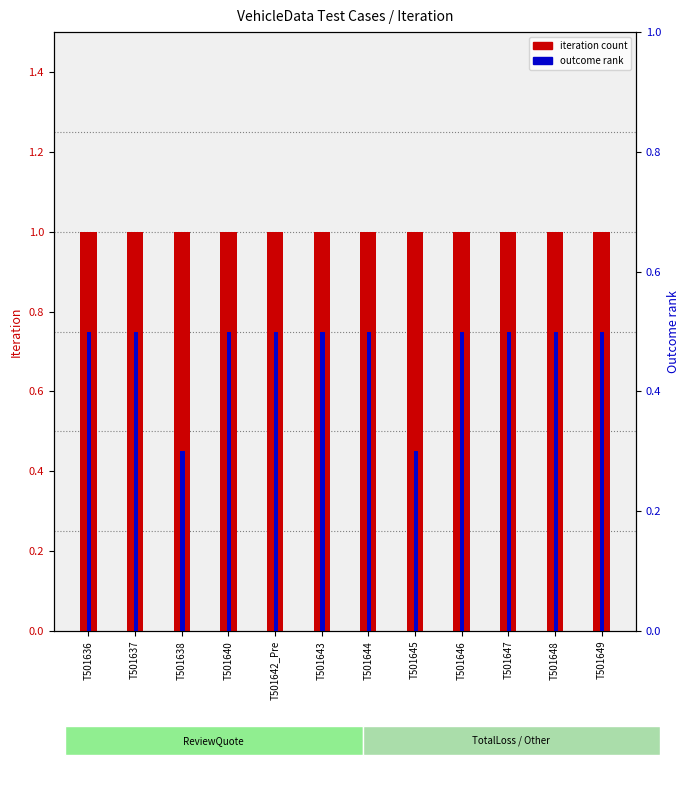

Reading right to left, extract all data points from this chart.

iteration count: 1.0	1.0	1.0	1.0	1.0	1.0	1.0	1.0	1.0	1.0	1.0	1.0
outcome rank: 0.5	0.5	0.5	0.5	0.3	0.5	0.5	0.5	0.5	0.3	0.5	0.5